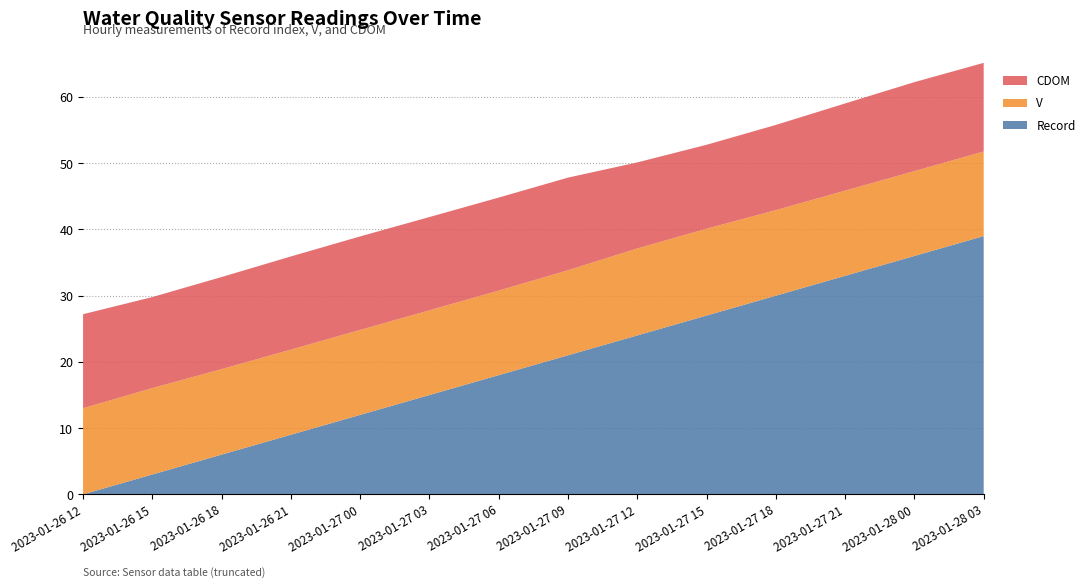

Reading left to right, extract all data points from this chart.

Record: 0.0	3.0	6.0	9.0	12.0	15.0	18.0	21.0	24.0	27.0	30.0	33.0	36.0	39.0
V: 13.0	13.1	12.9	12.9	12.8	12.8	12.8	12.8	13.1	13.1	12.9	12.9	12.8	12.8
CDOM: 14.2	13.7	13.9	14.1	14.1	14.1	14.0	14.0	13.0	12.7	12.9	13.2	13.4	13.4